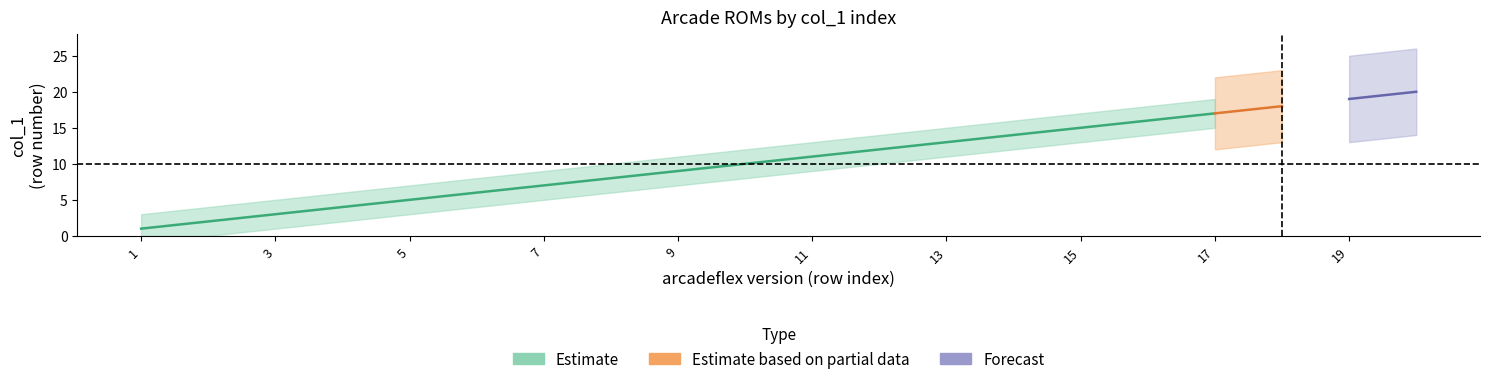

True or false: the data has more than 0 interior local peaks.

False